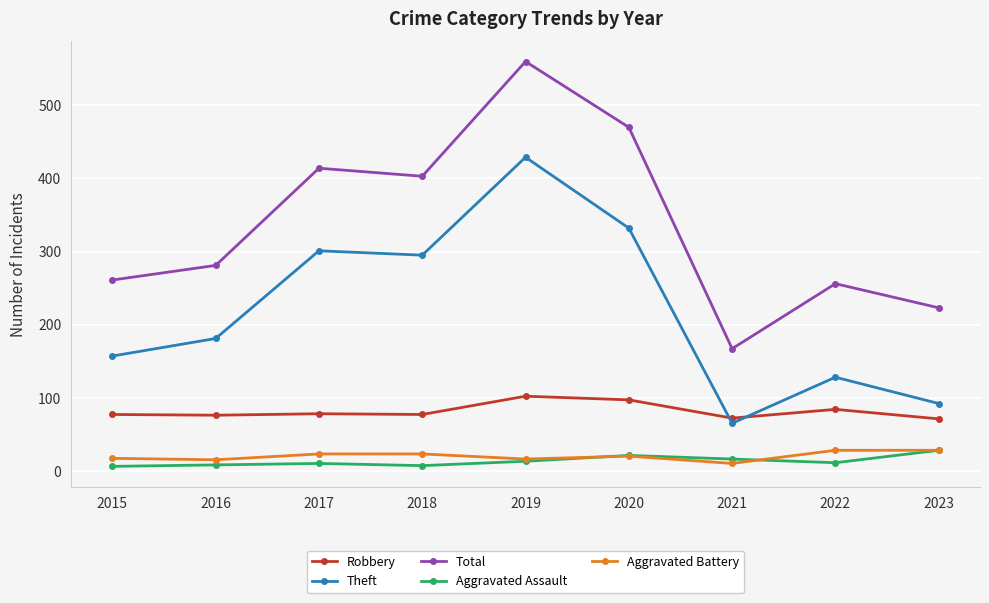

What is the sum of all Total values?

3035